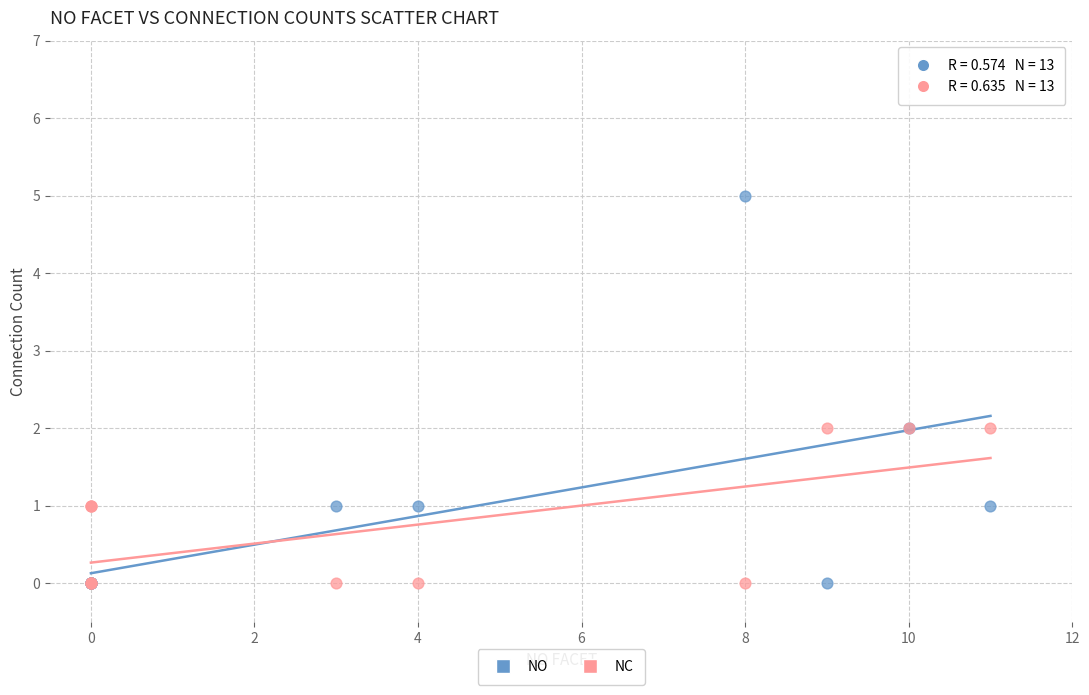

Which series contains the highest Y value?

NO